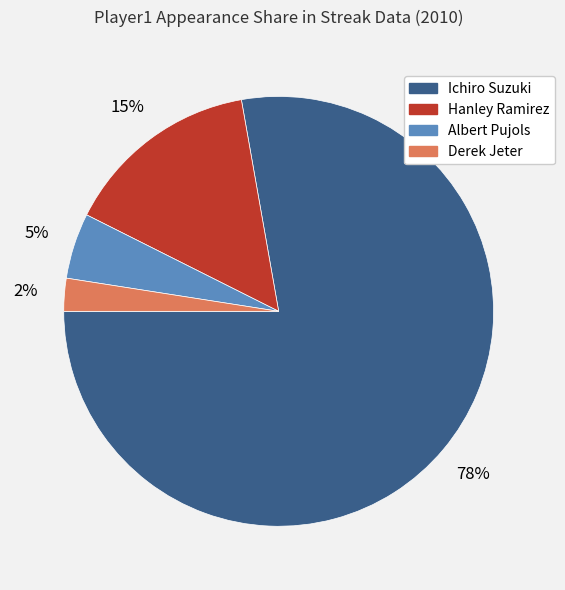

Rank the categories by value from lowest to highest.

Derek Jeter, Albert Pujols, Hanley Ramirez, Ichiro Suzuki